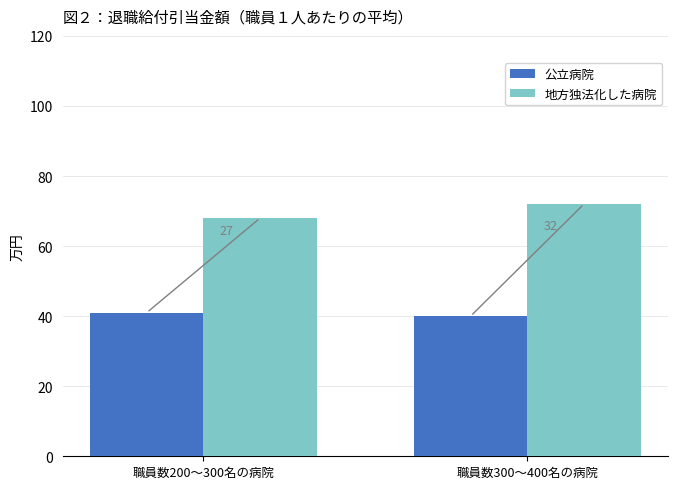

What are all the series names shown in the legend?

公立病院, 地方独法化した病院